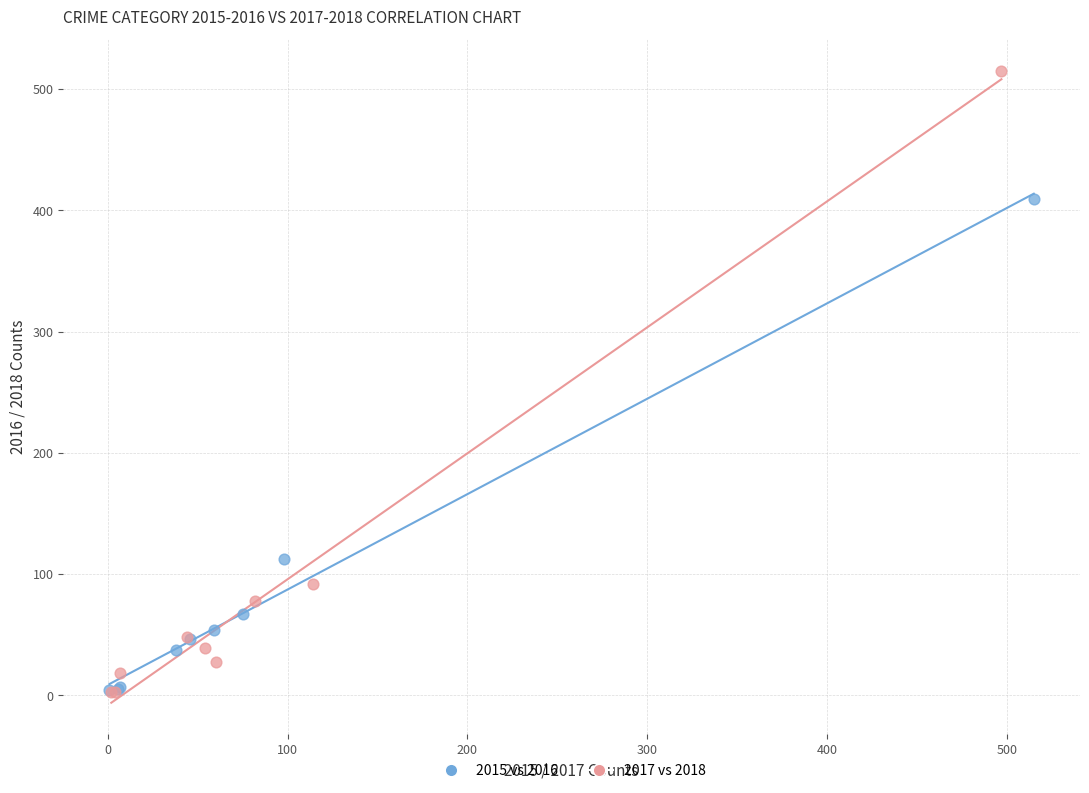

What are all the series names shown in the legend?

2015 vs 2016, 2017 vs 2018